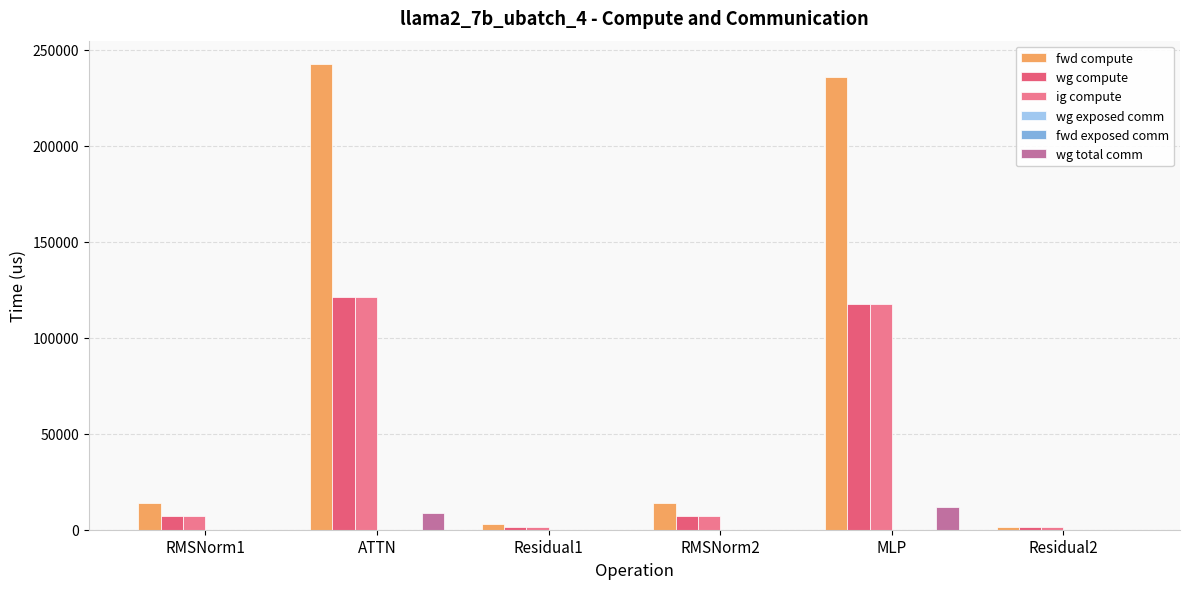

Where is wg compute nearest to the value 61357?

RMSNorm1